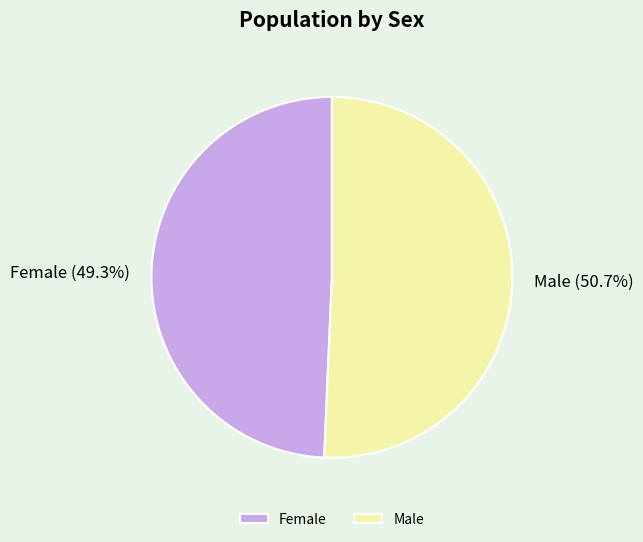

True or false: Male accounts for 42% of the total.

False